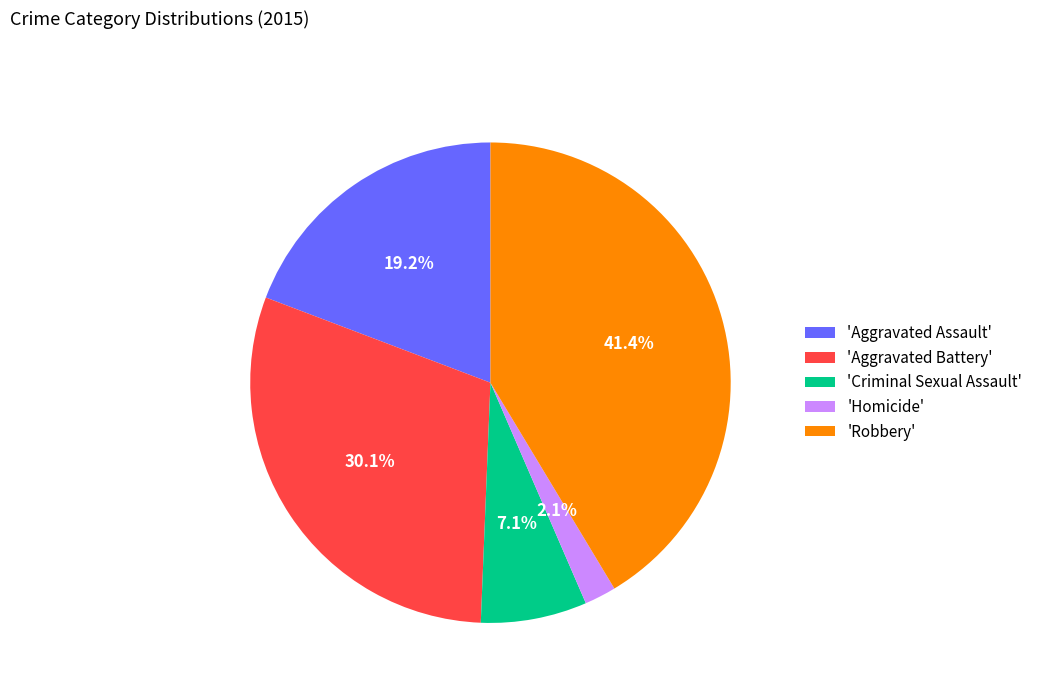

Which has a higher value, 'Aggravated Assault' or 'Criminal Sexual Assault'?

'Aggravated Assault'